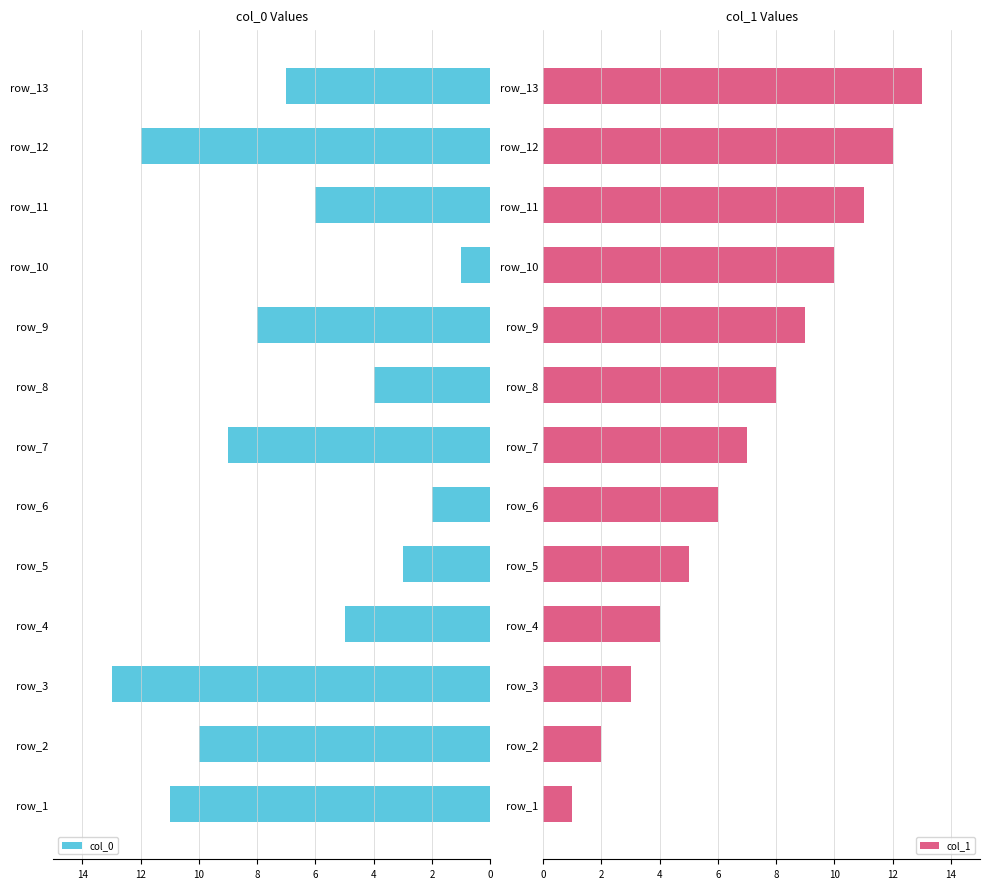

At which label is col_0 closest to 7?

row_13